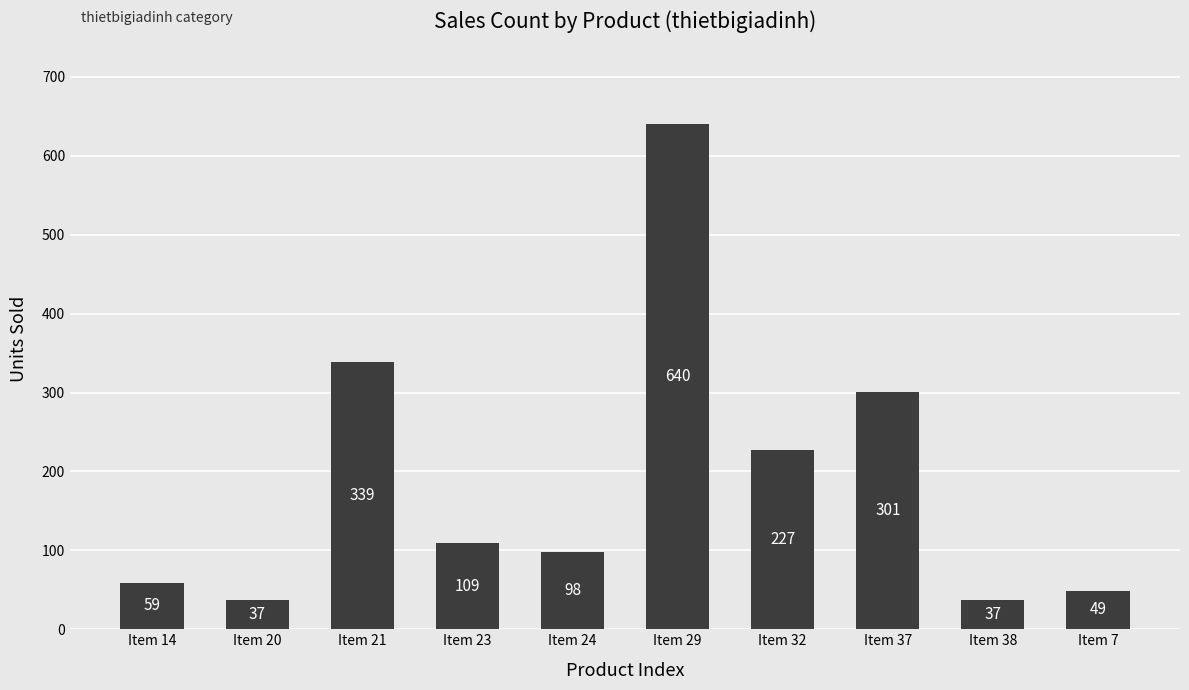

What is the approximate value at Item 38, to the nearest 10?

40